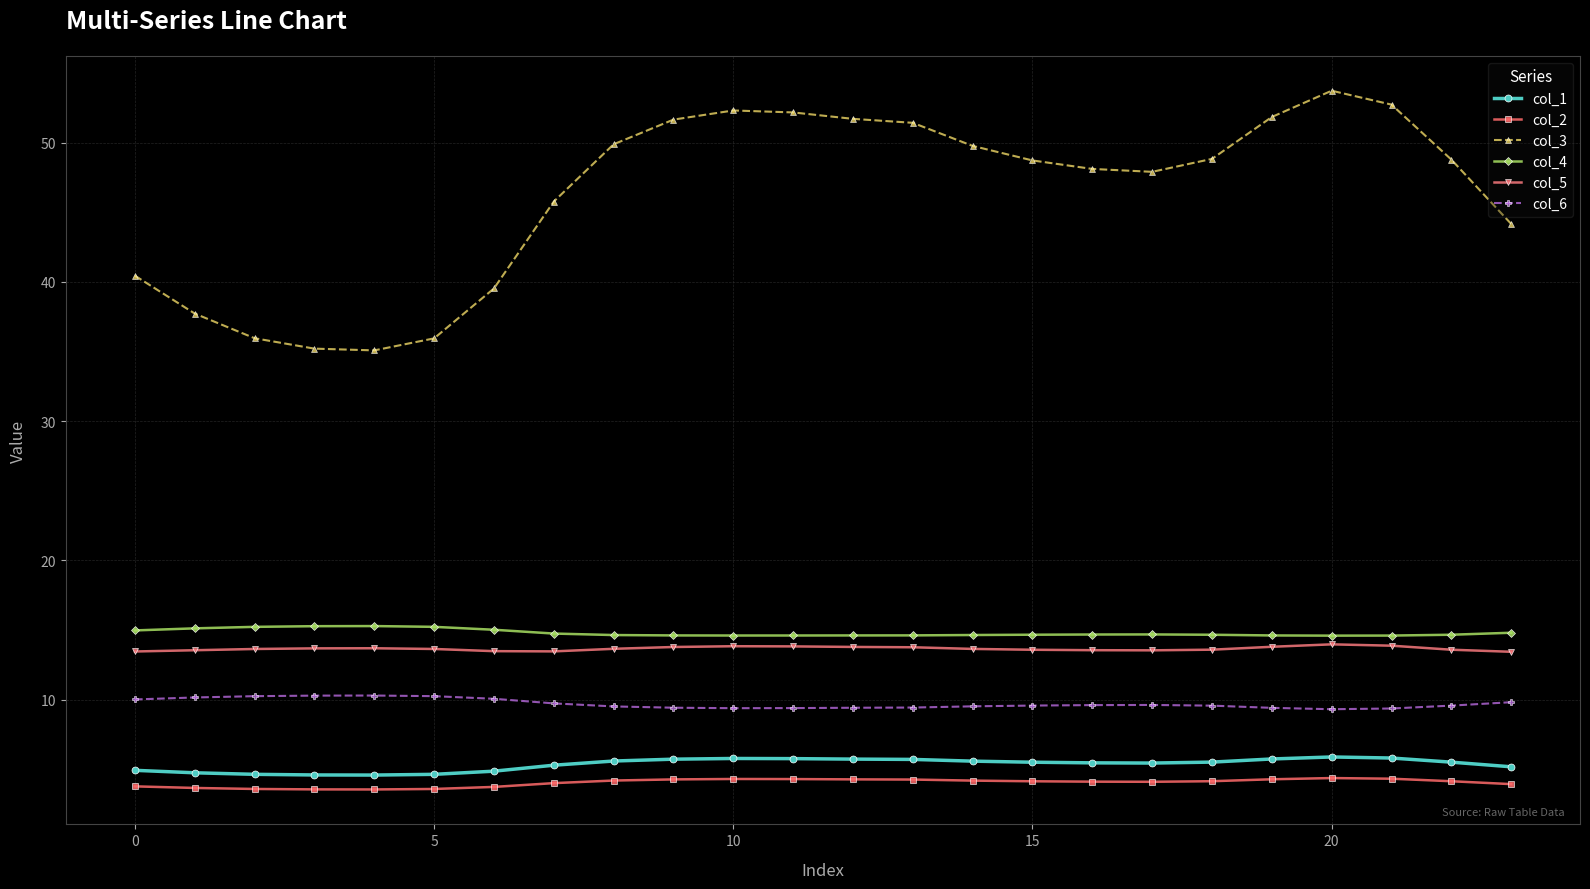

True or false: col_3 has more than 1 points higher than both neighbors.

True